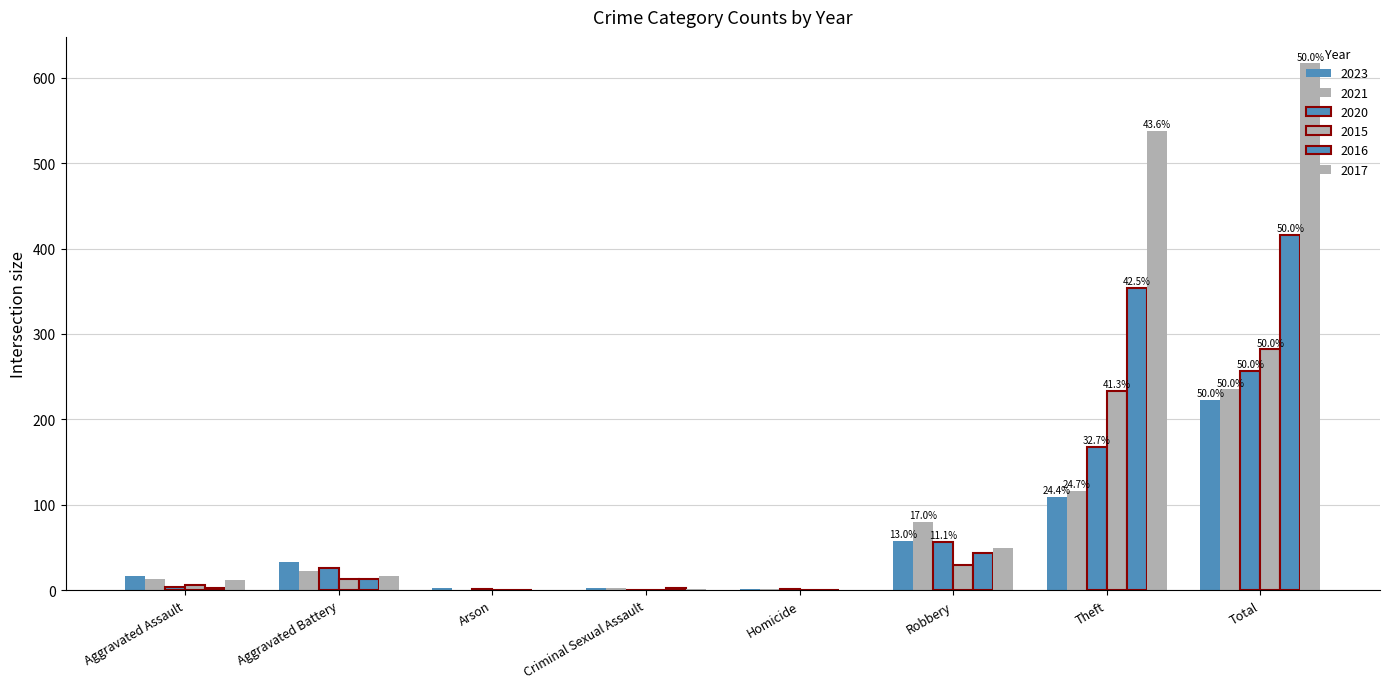

Which series has the largest range (max minus min)?

2017